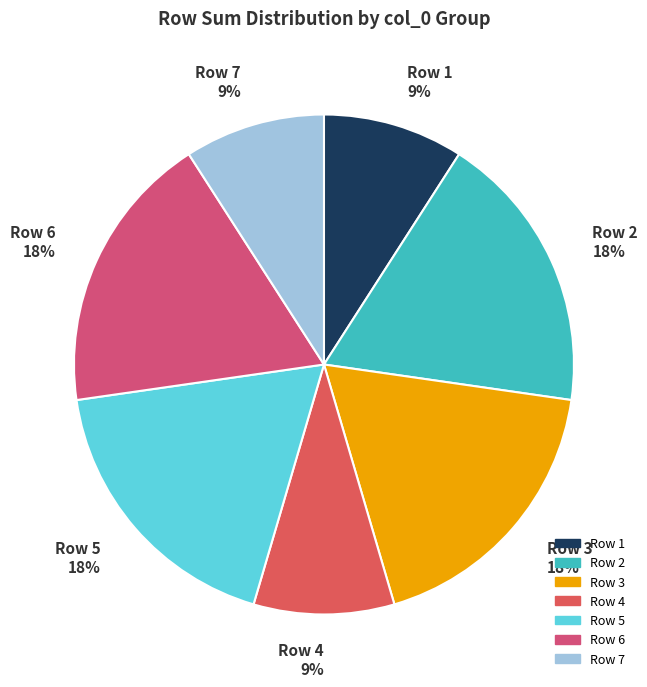

How many segments does this pie chart have?

7